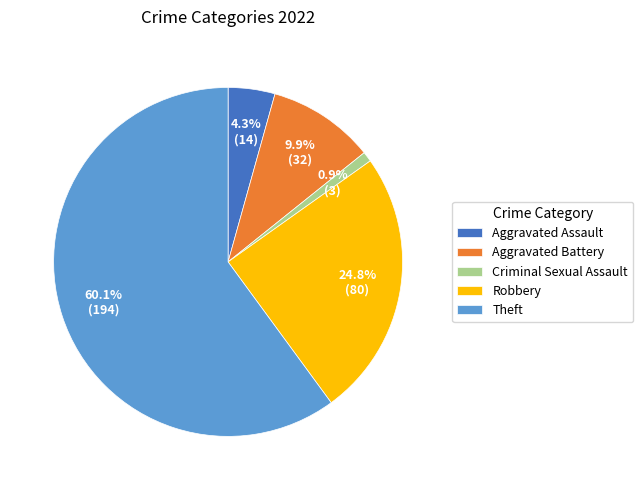

How many segments does this pie chart have?

5